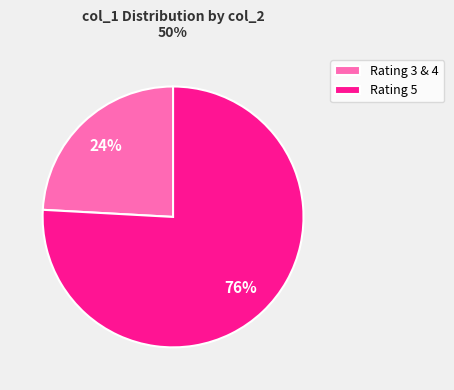

How many segments does this pie chart have?

2